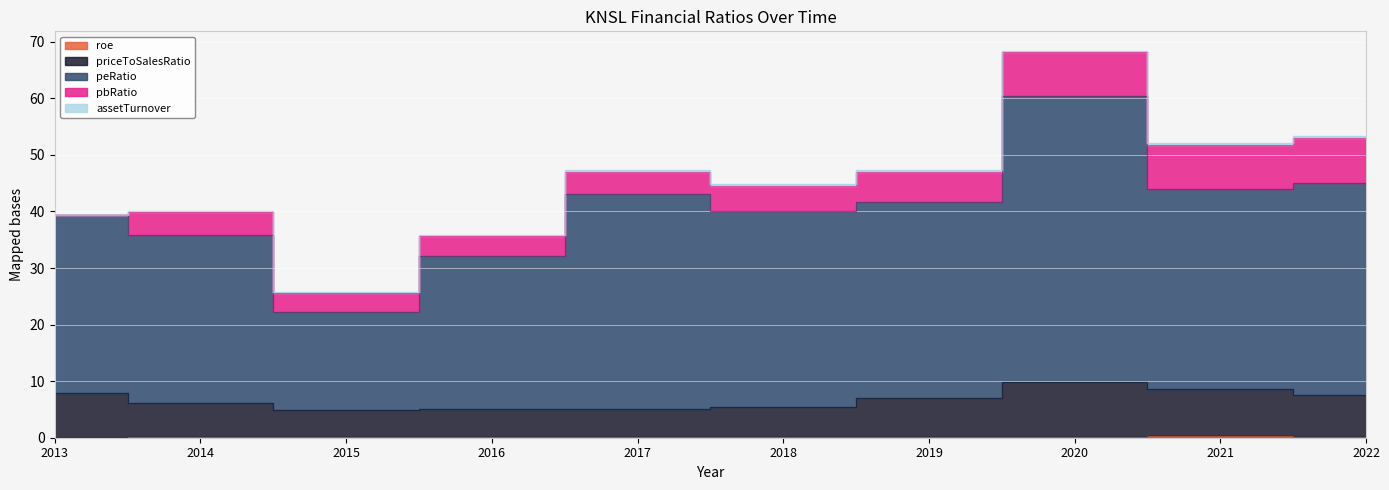

At which category is the sum across all series the highest?

2020